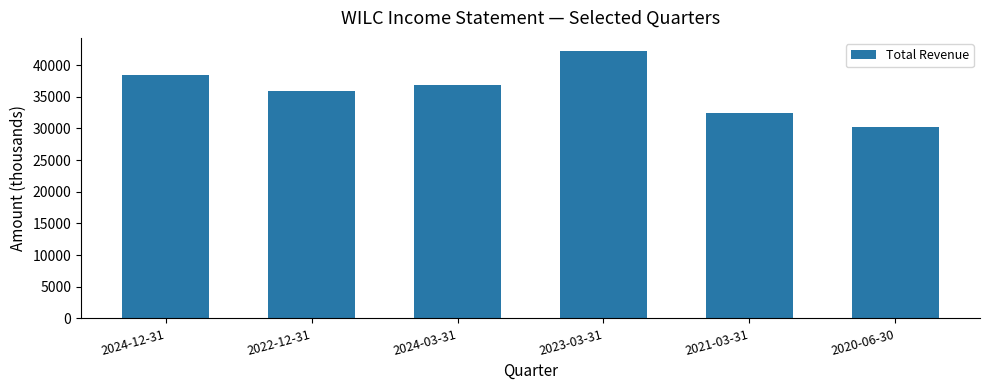

Read the value at 2021-03-31, to the nearest 10.

32400